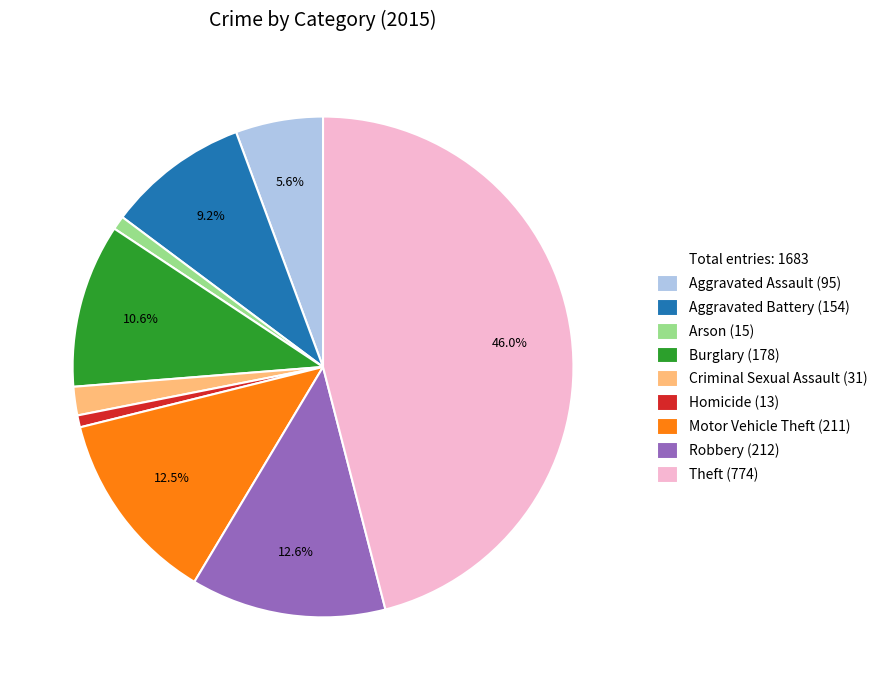

Is there any slice that represents more than half of the pie?

No